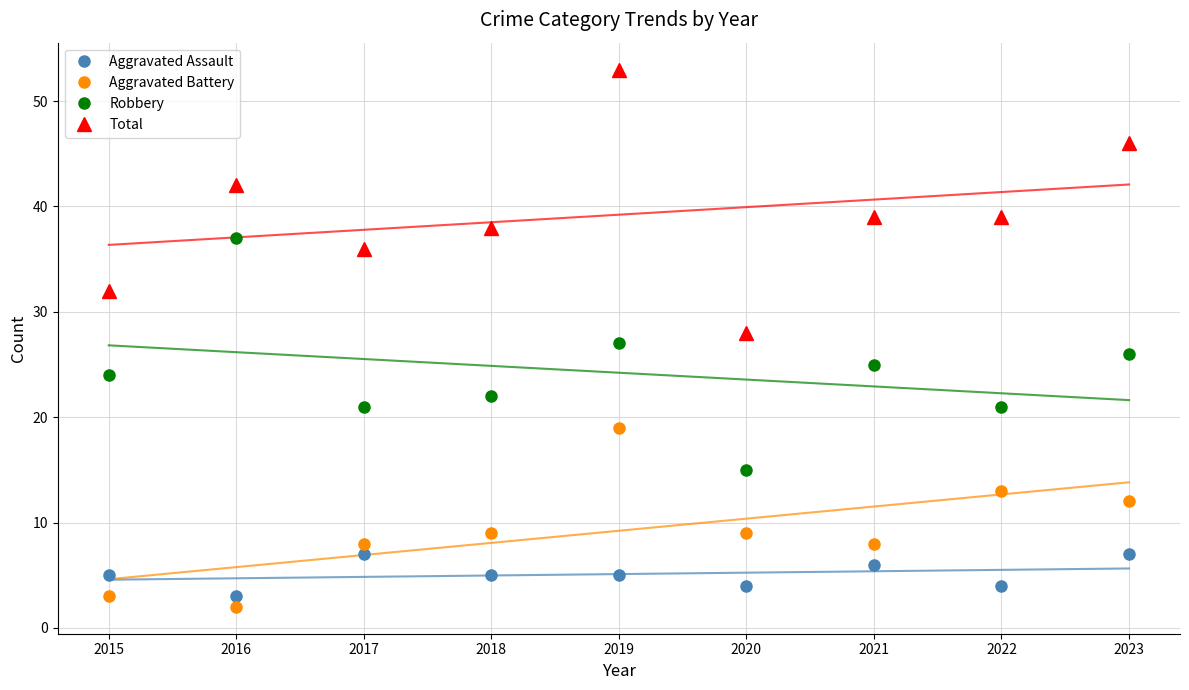

Reading left to right, transcribe all the data shown in this chart.

Aggravated Assault: 5	3	7	5	5	4	6	4	7
Aggravated Battery: 3	2	8	9	19	9	8	13	12
Robbery: 24	37	21	22	27	15	25	21	26
Total: 32	42	36	38	53	28	39	39	46